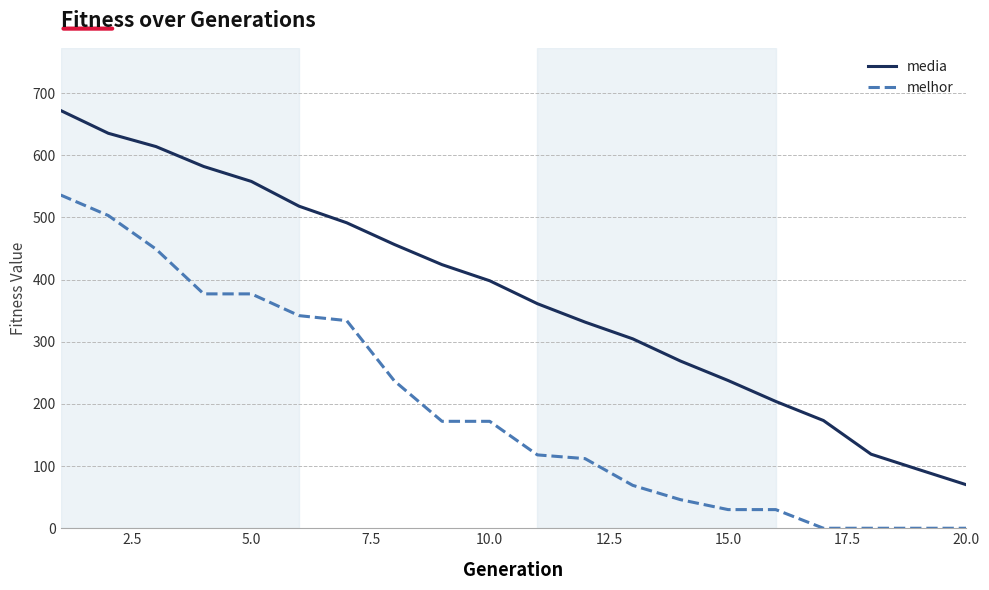

What is the maximum value for melhor?

536.0